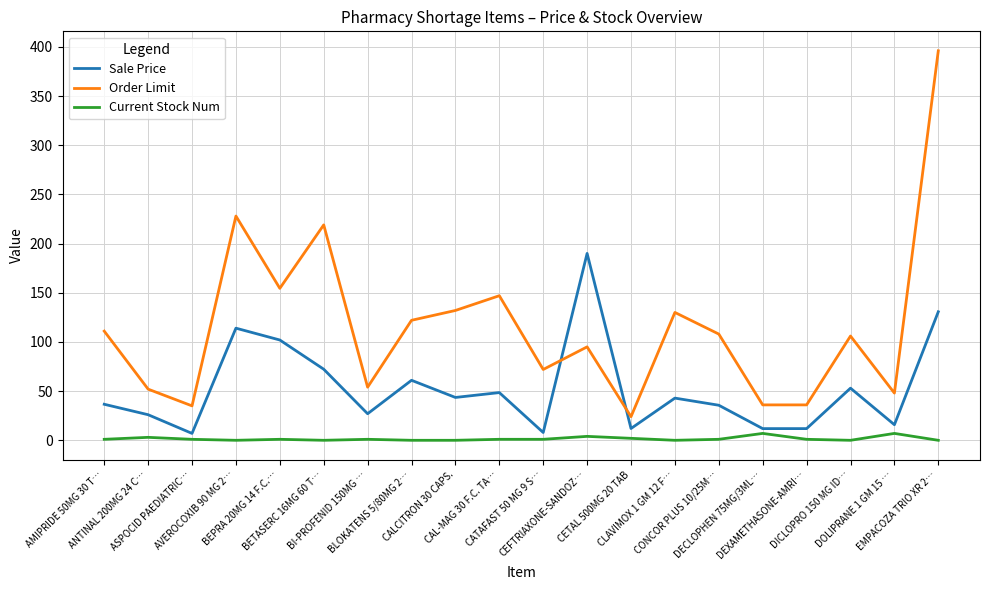

How many intersections are there between Sale Price and Order Limit?

2